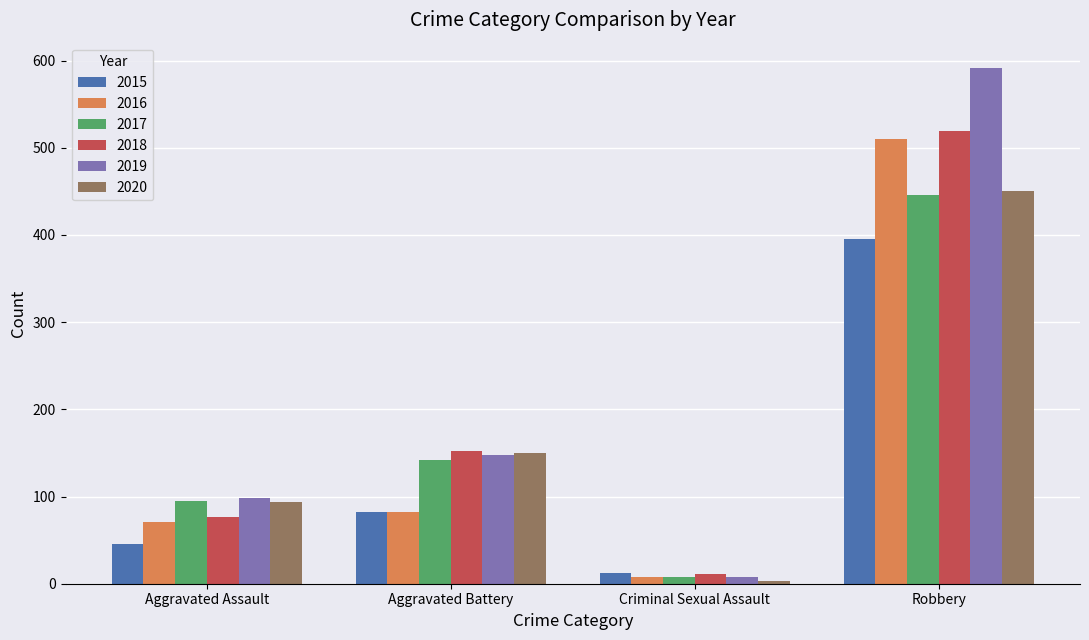

Which series has the largest total across all categories?

2019